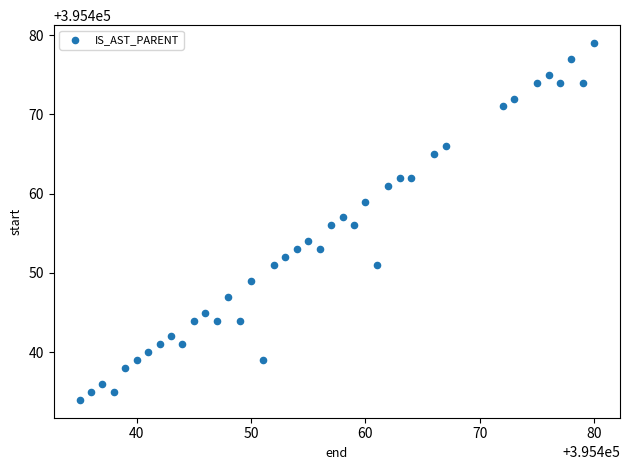

What is the range of X values (max minus min)?

45